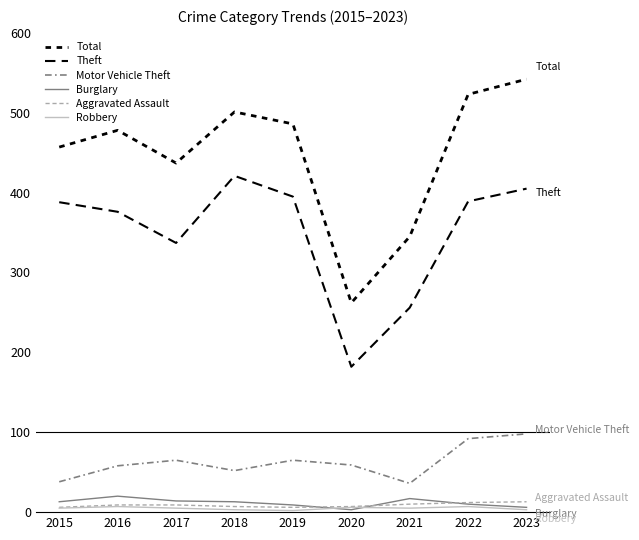

Does the chart have visible grid lines?

No